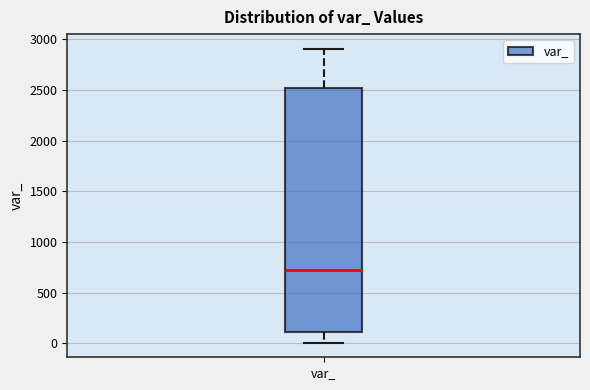

Read this box plot against the y-axis: the position of the median line, the range covered by the box, and the ends of both whiskers. The values are not printed on the chart, so give them approximately, as read against the axis.

median 750, box 100 to 2500, whiskers 0 to 2900